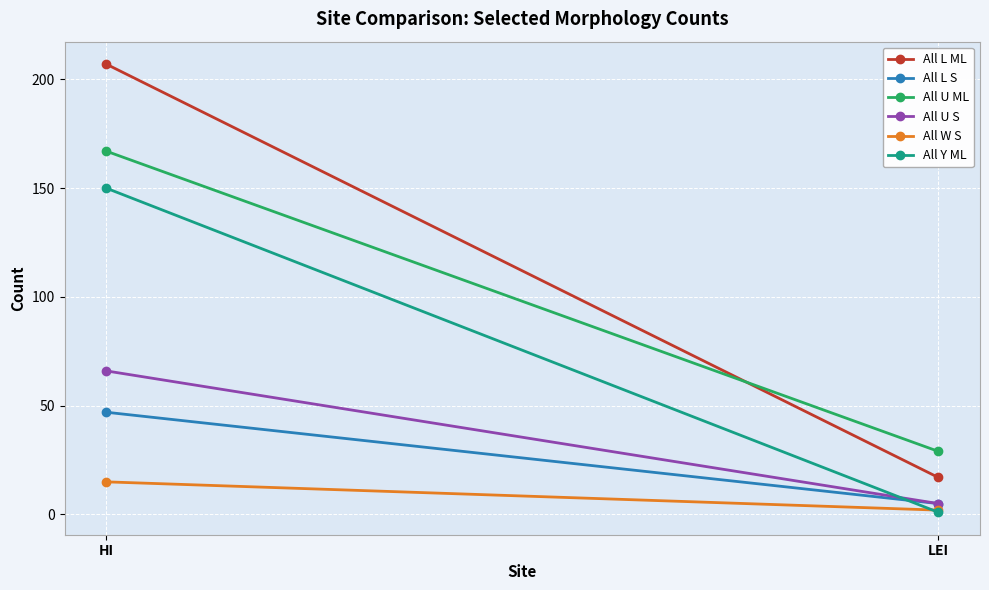

Which series has the widest spread of values?

All L ML